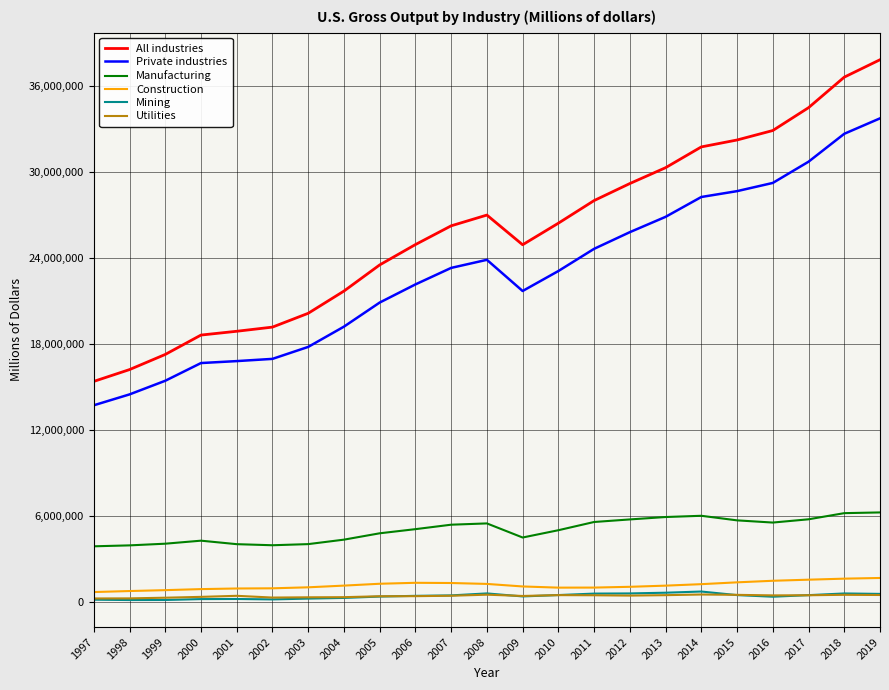

Which series has the largest range (max minus min)?

All industries